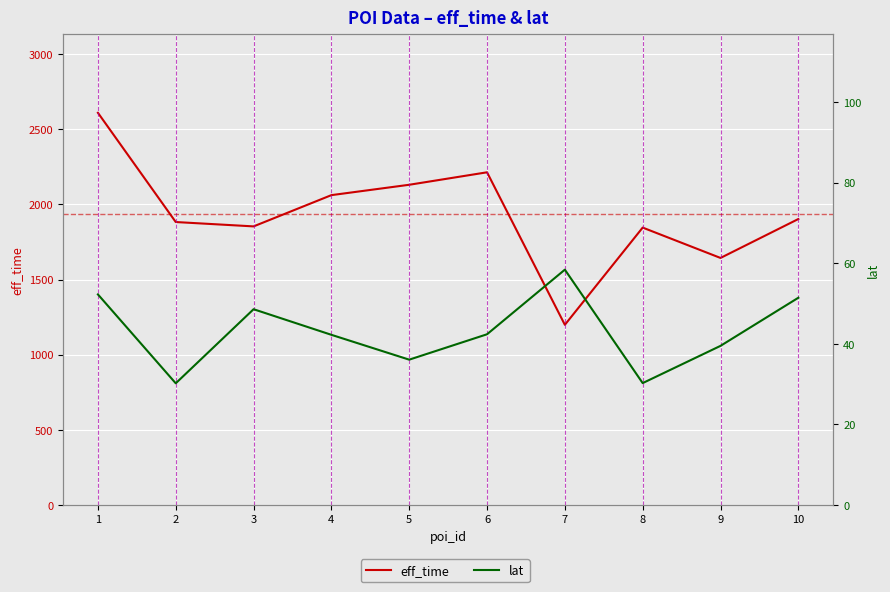

What is the value of the eff_time point at the 9th from the left?

1644.0